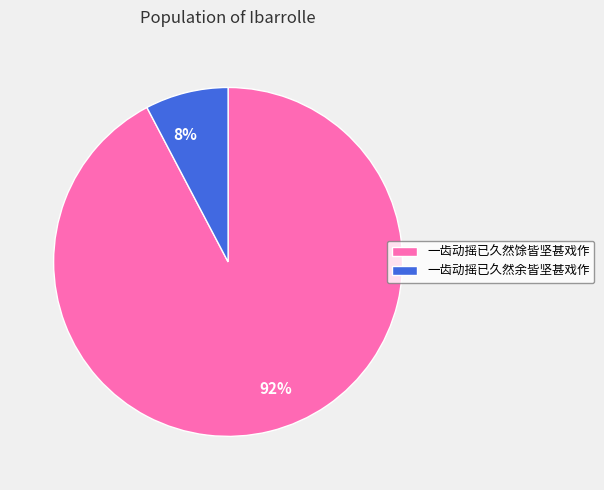

Which category has the smallest portion of the pie?

一齿动摇已久然余皆坚甚戏作